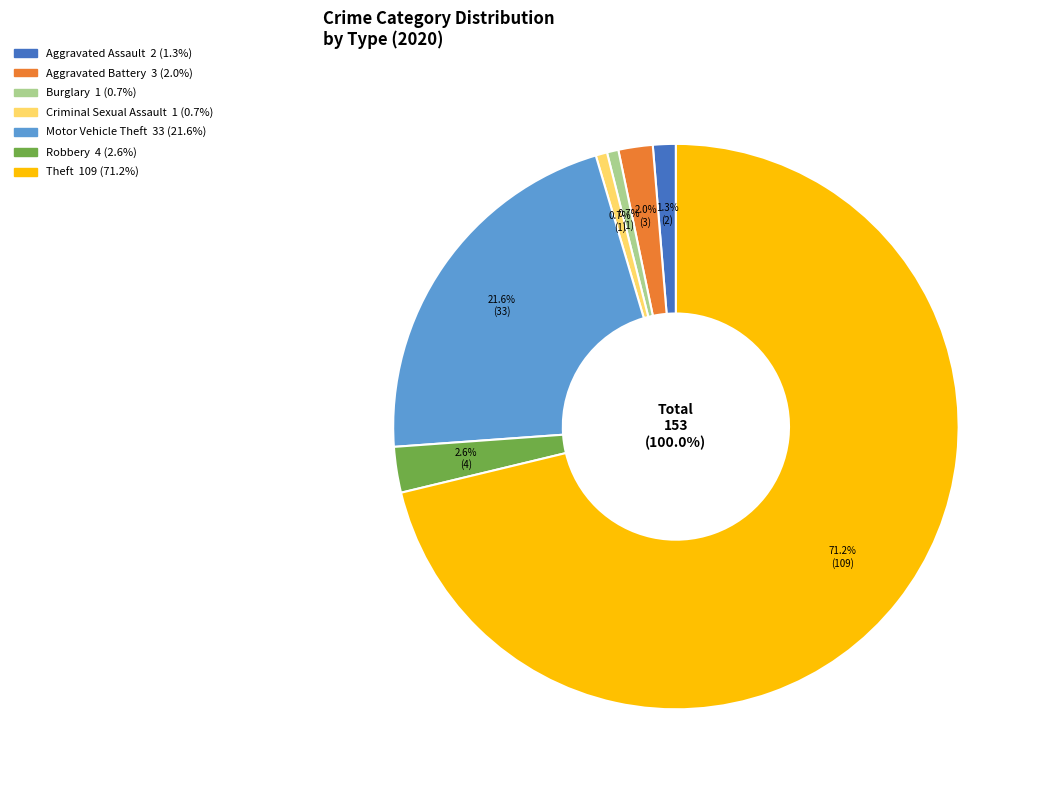

To the nearest percent, what percentage of the pie is Criminal Sexual Assault?

1%